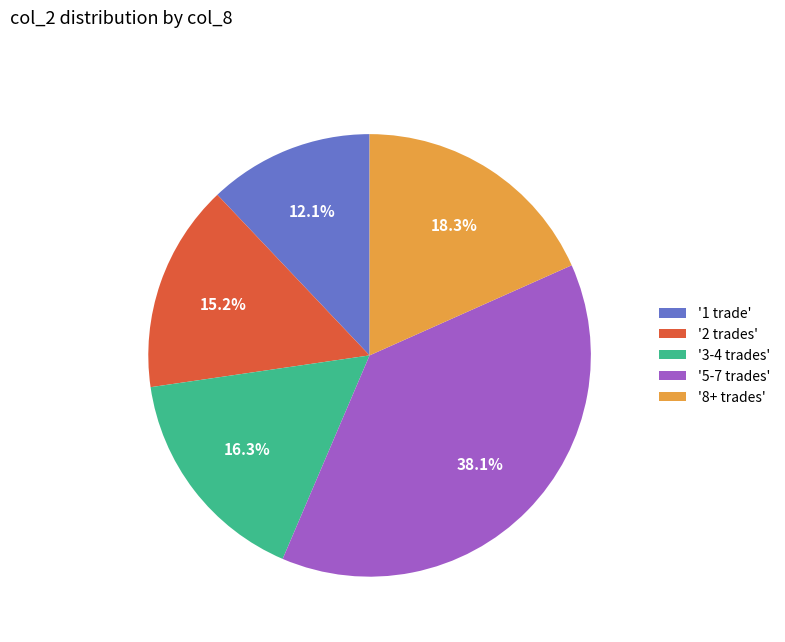

How many segments does this pie chart have?

5